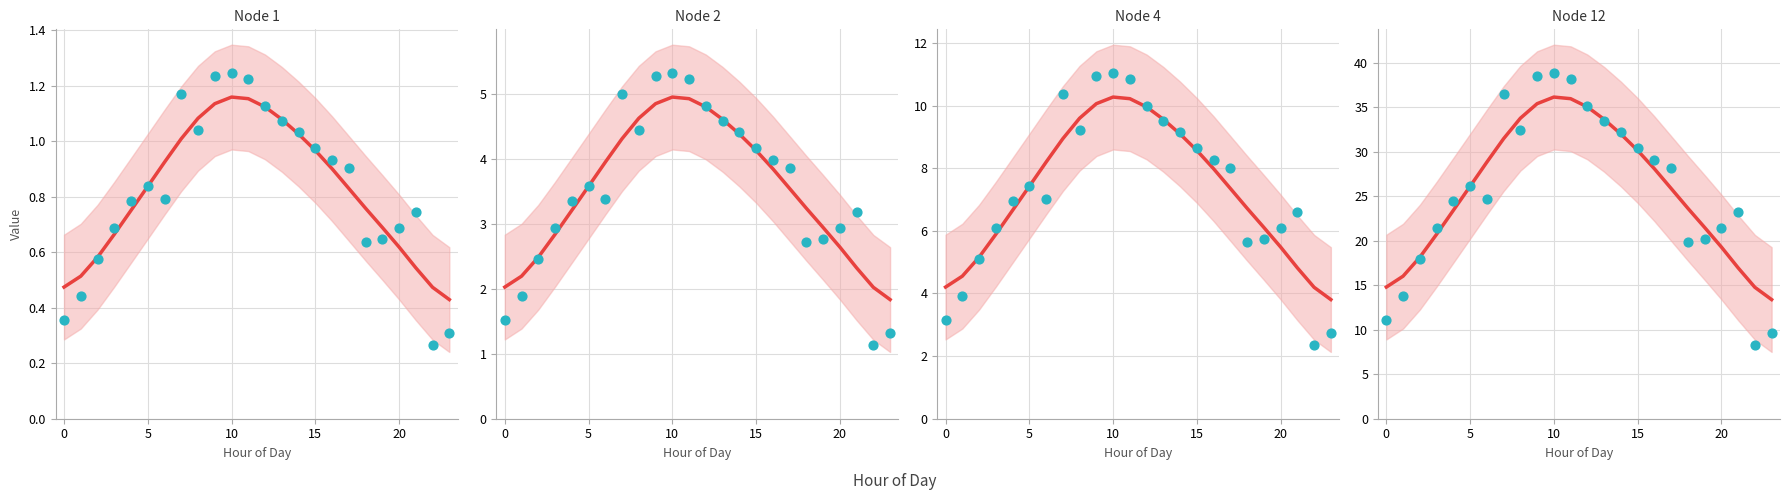

What is the total value across all series at 11?

55.5